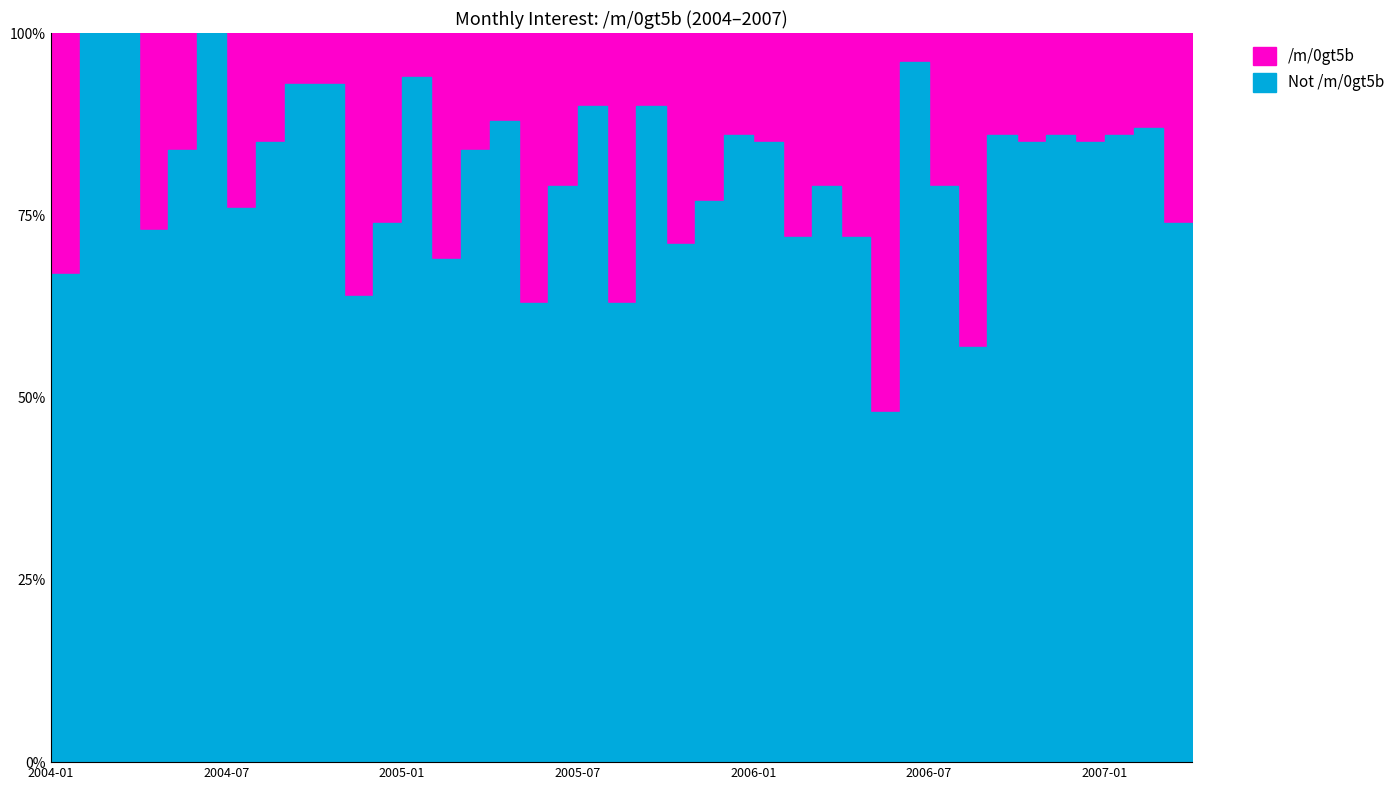

At which label does the data first exceed 16?

2004-01